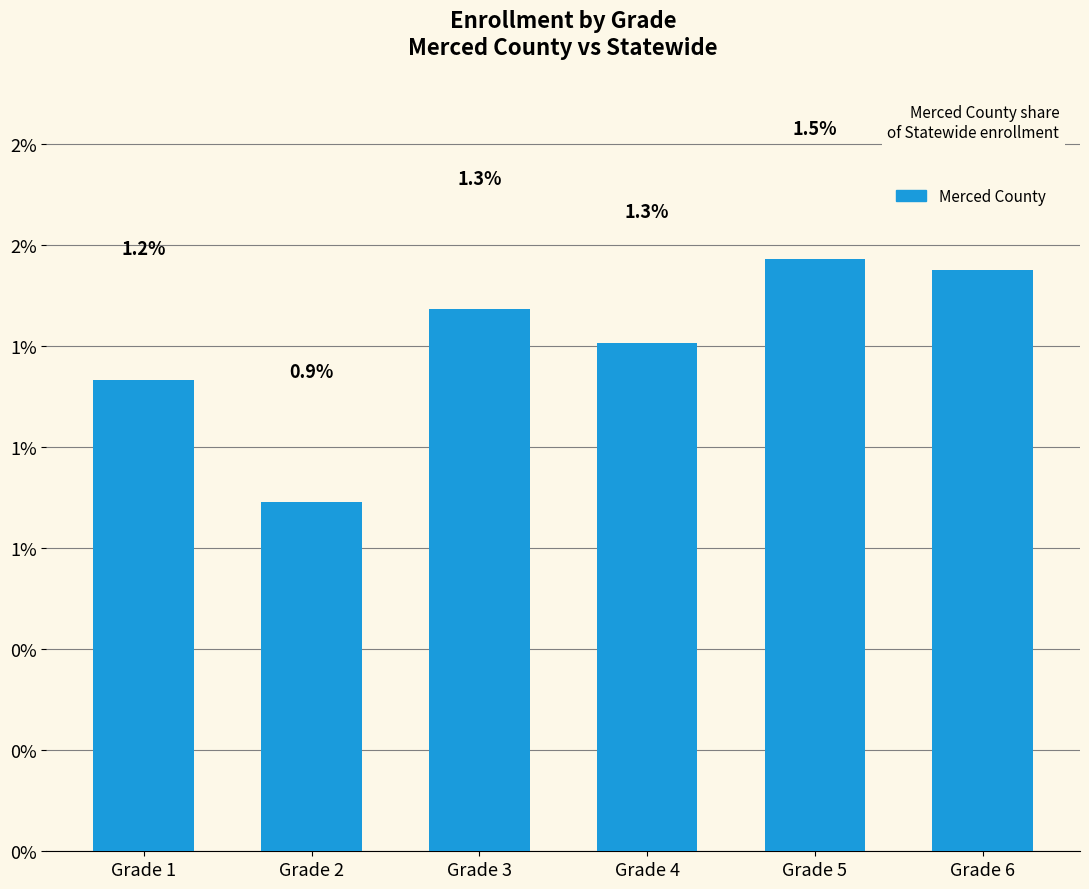

Does the chart contain any negative values?

No